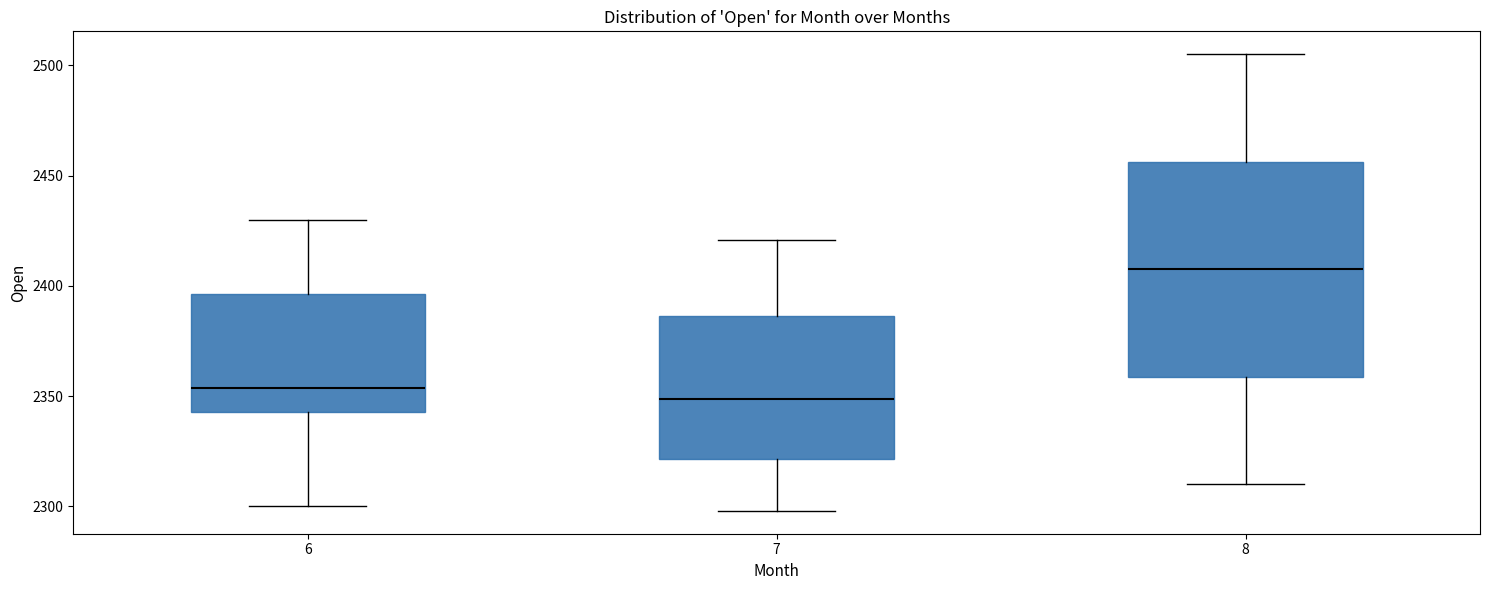

Where is the lower edge of the box at x = 7 on the y-axis? The values are not printed on the chart, so give them approximately, as read against the axis.

2320